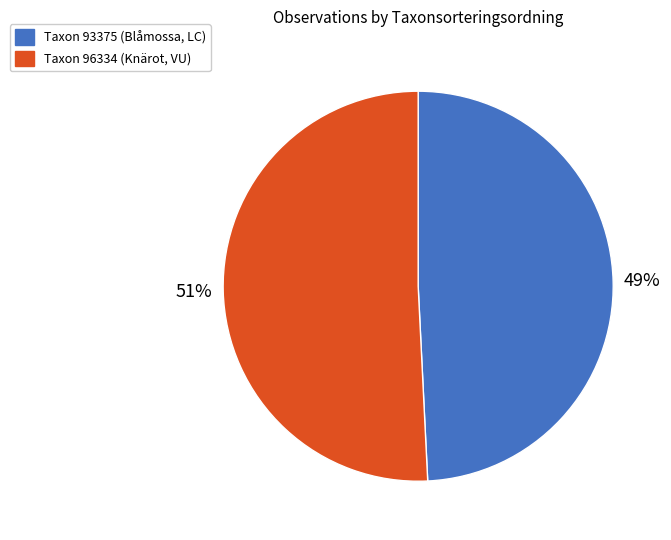

To the nearest percent, what is the combined percentage of Taxon 93375 (Blåmossa, LC) and Taxon 96334 (Knärot, VU)?

100%